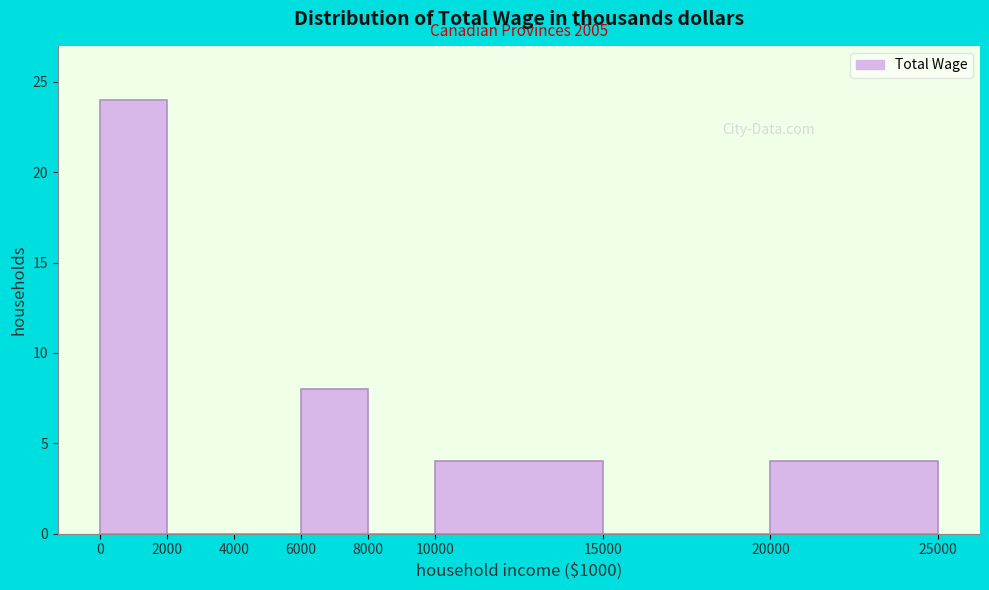

Over which range of the x-axis is the bar tallest?

0 to 2000